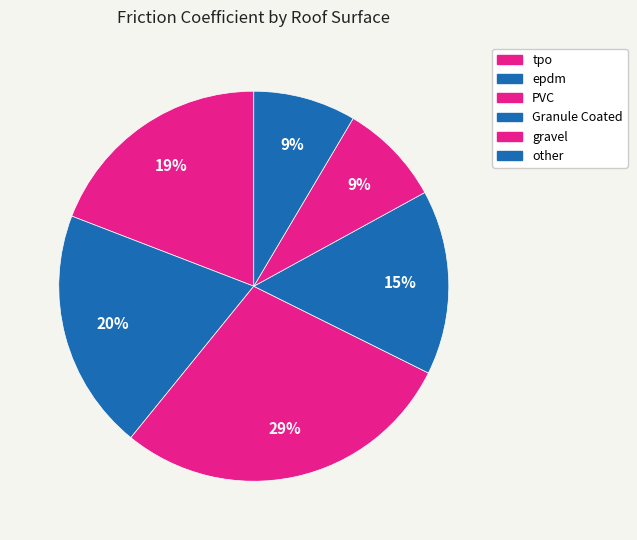

How many slices are in this pie chart?

6